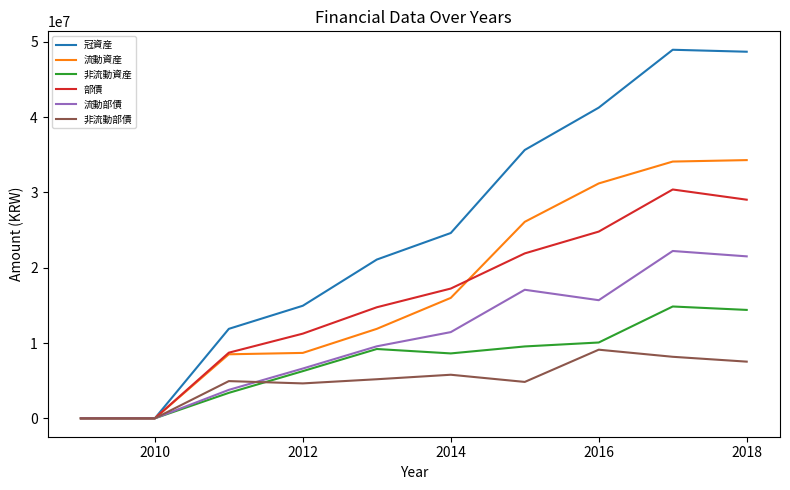

What is the maximum value for 非流動資産?

14850565